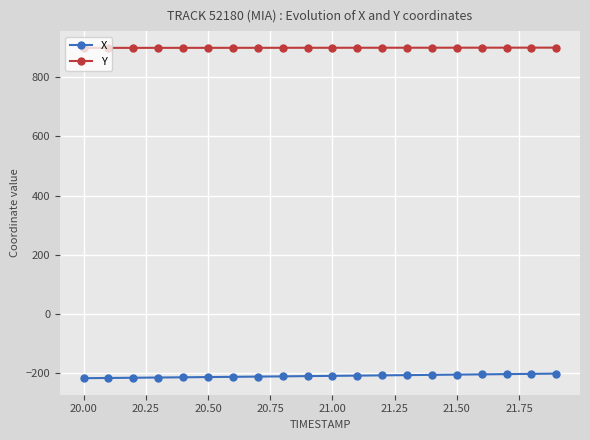

List the series in order of their peak value, highest first.

Y, X